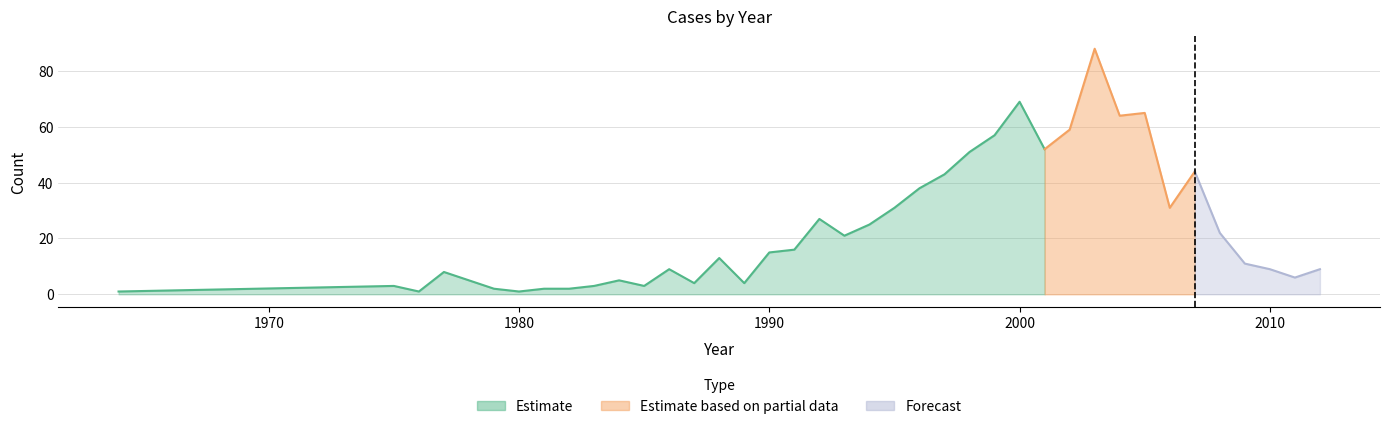

What is the sum of the values at 1977 and 1983?

11